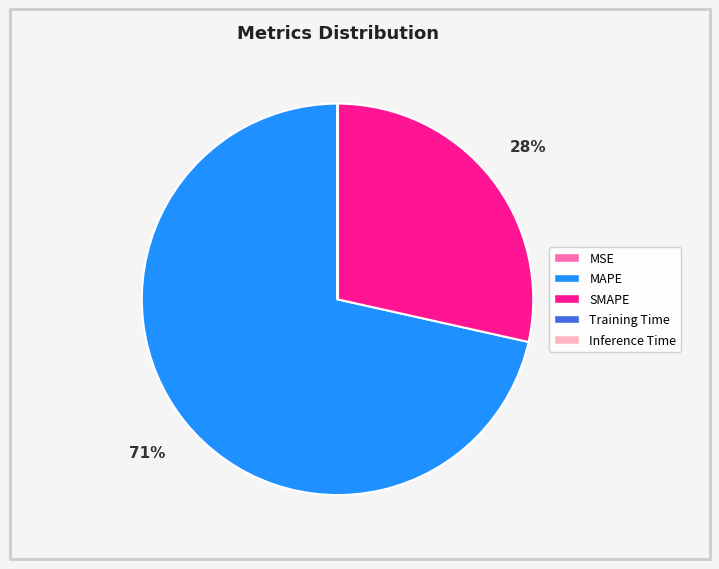

Which category has the biggest portion of the pie?

MAPE